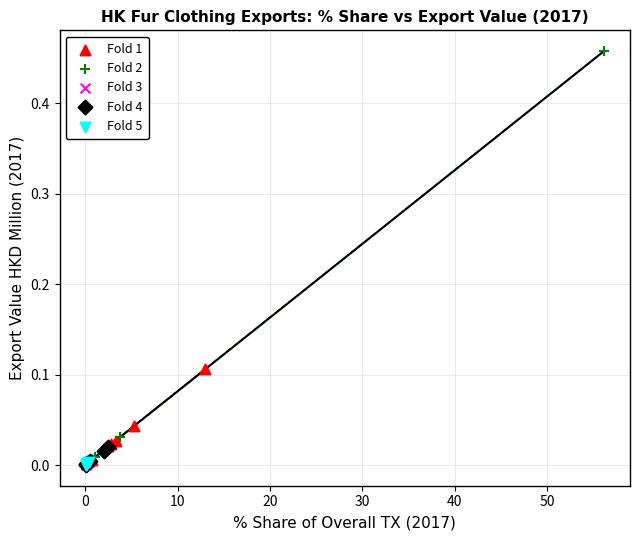

Which series has the widest spread of Y values?

Fold 2